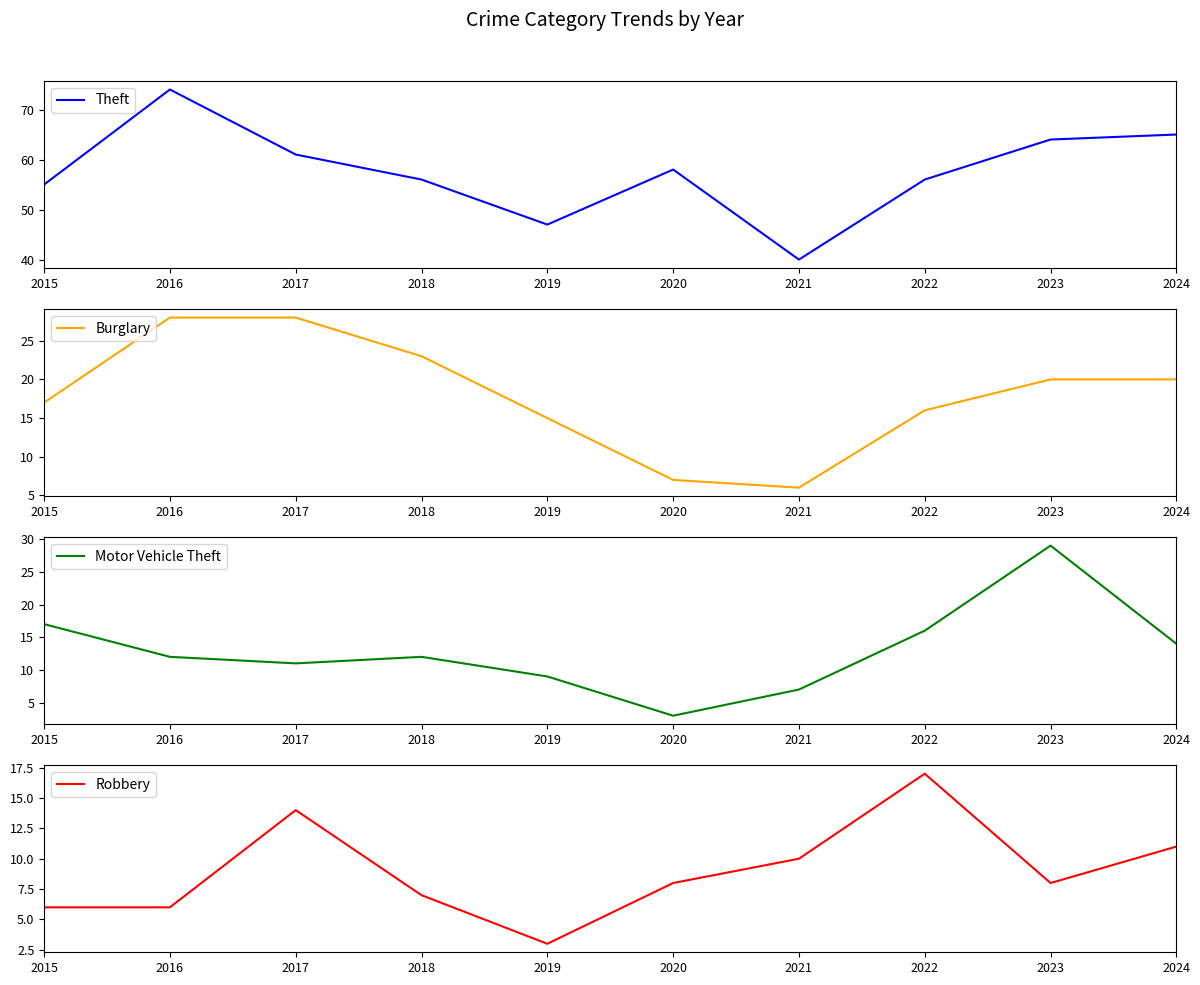

Where does the Robbery series first go above 8?

2017